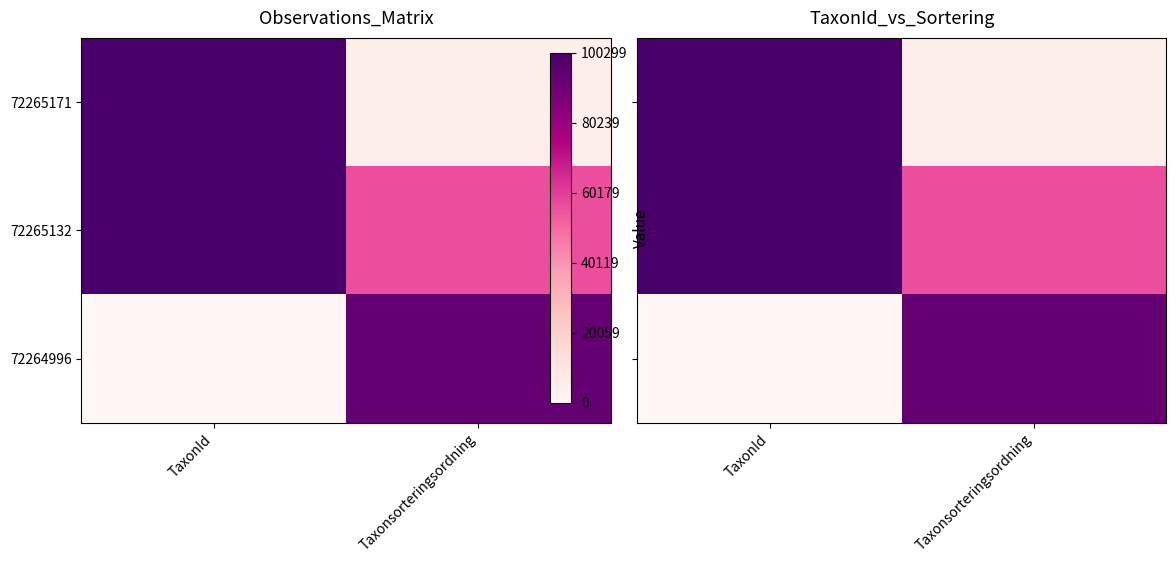

The 72265132 series shows 158862 at TaxonId. True or false?

False